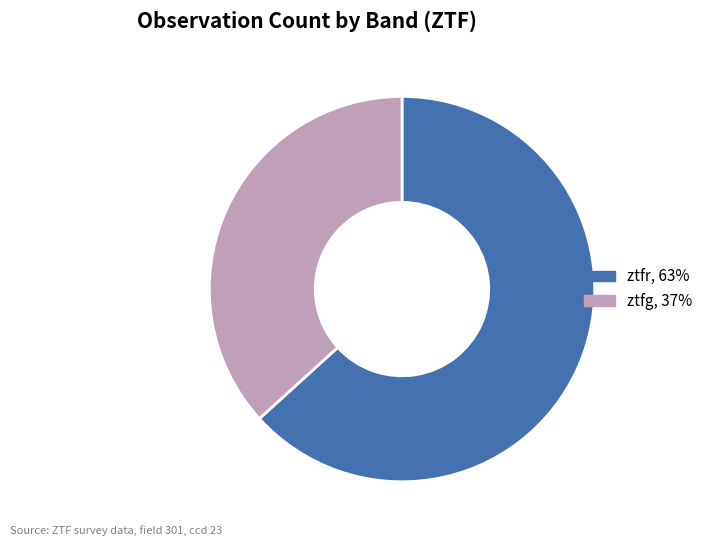

Does ztfg represent more than half of the total?

No